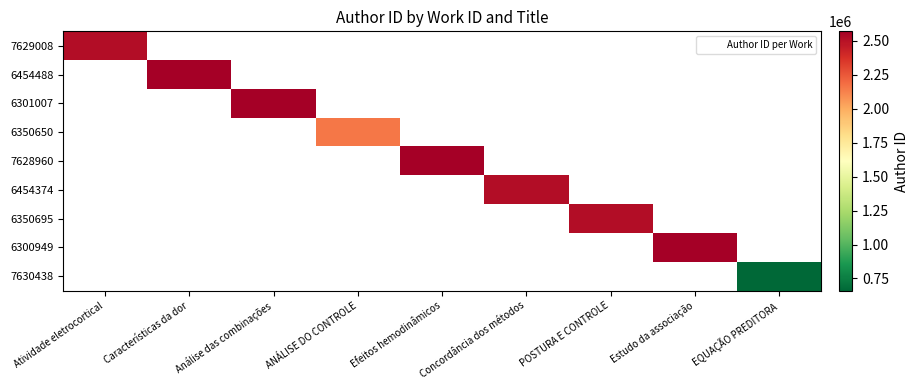

How many positive values does the 6454374 series have?

1